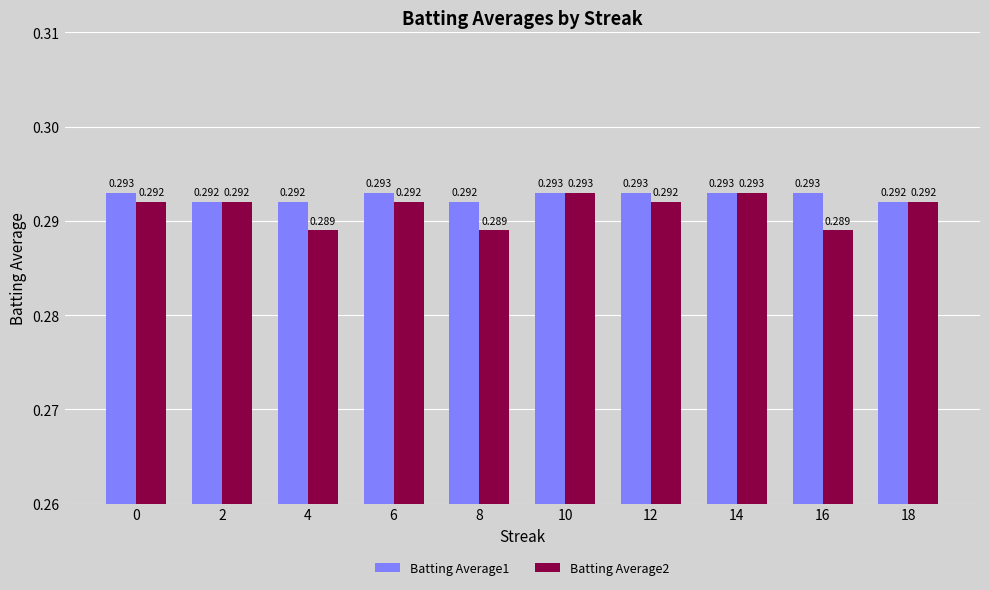

Does the chart contain stacked bars?

No